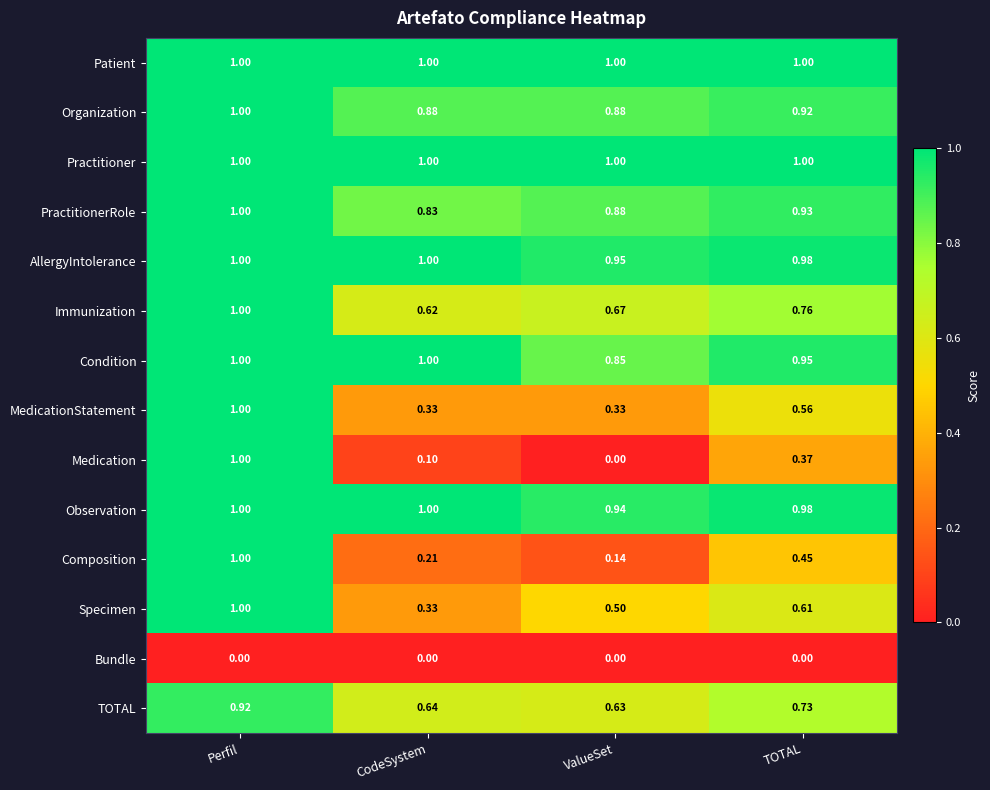

At which label is Medication closest to 0?

ValueSet